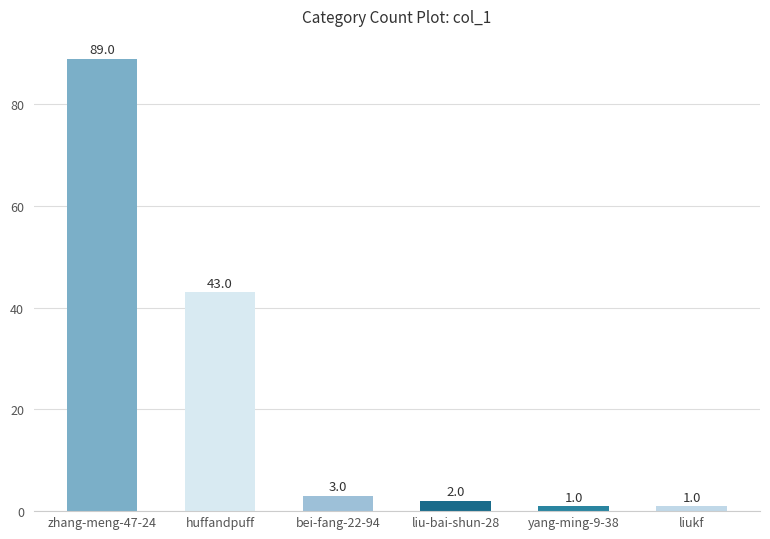

How many bars are there in total?

6